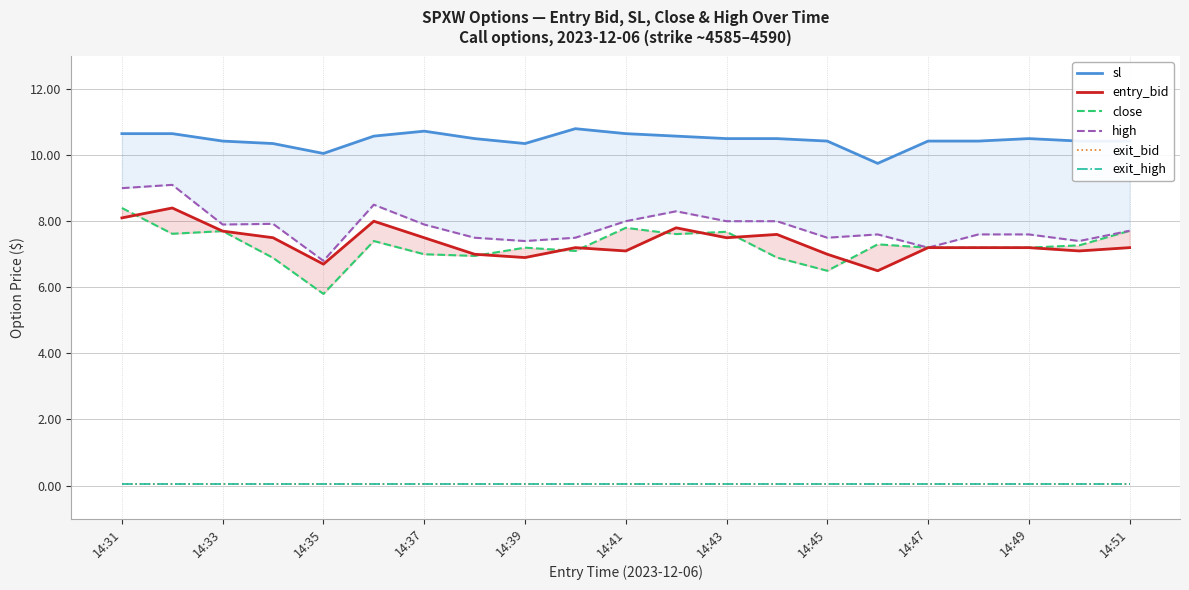

Which series changed the most between 13 and 18?

high